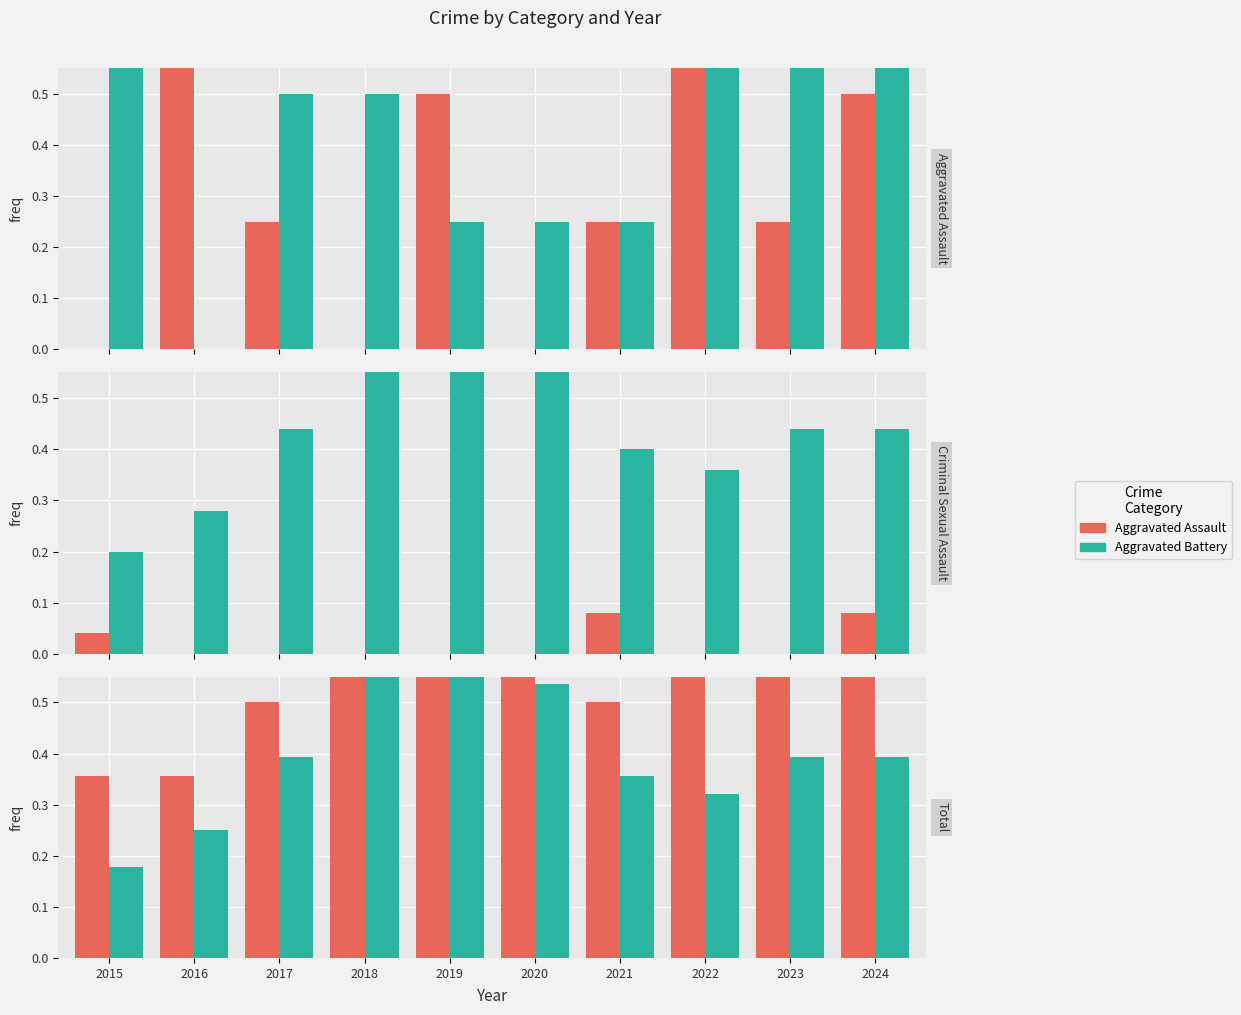

What is the difference between the highest and lowest values at 2024?

0.9